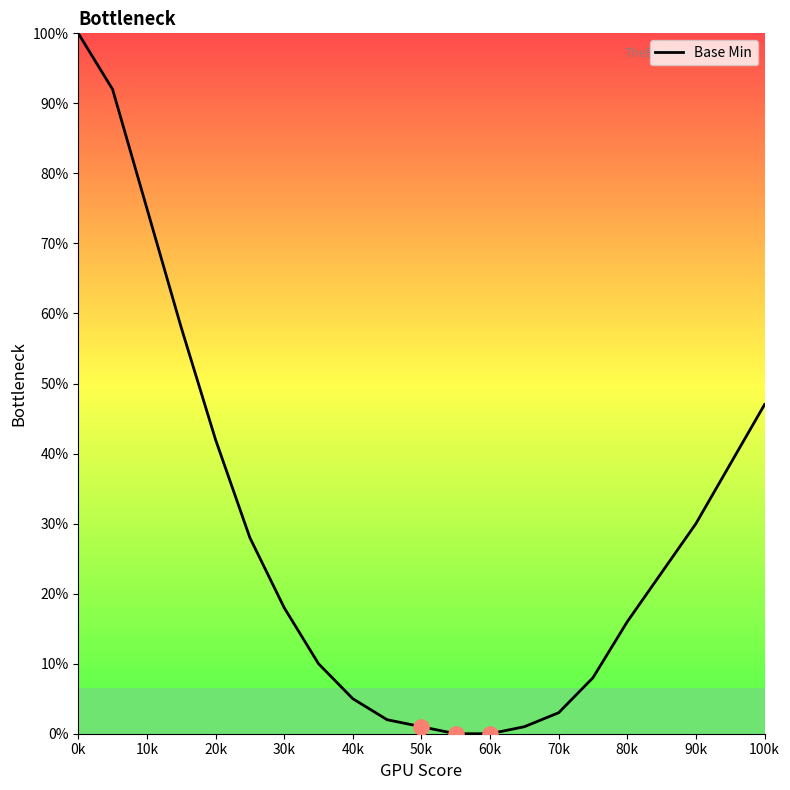

What is the maximum value shown in the chart?

100